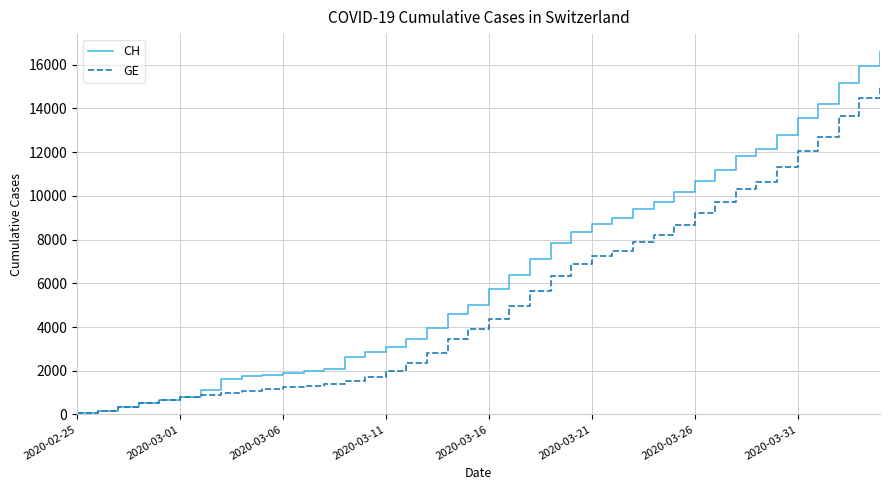

How many lines are shown in the chart?

2